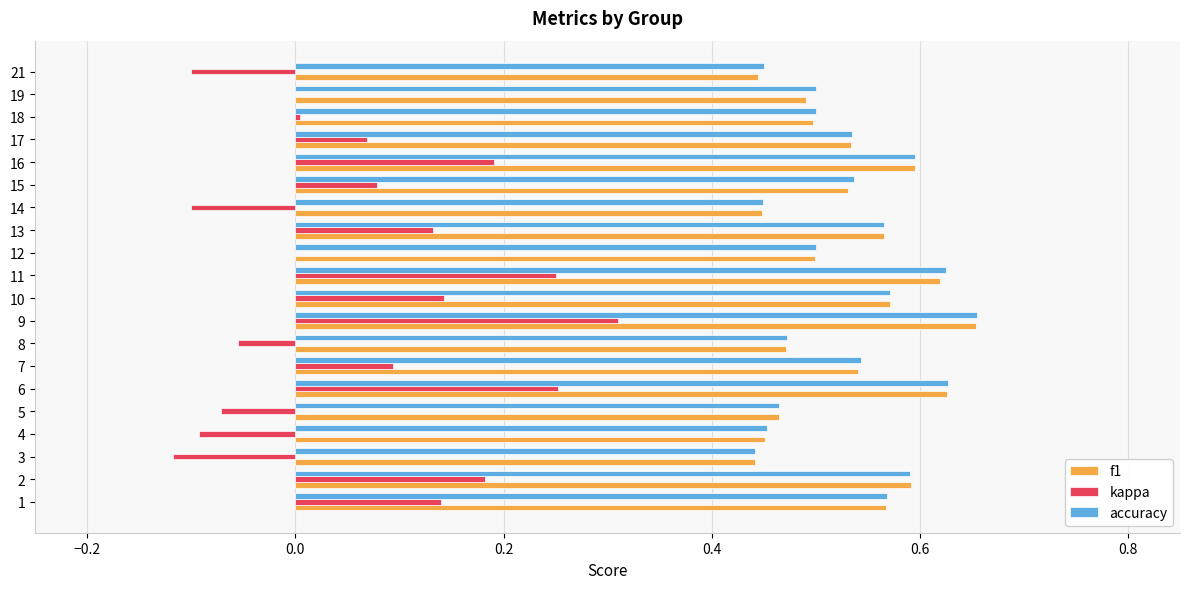

Is it true that accuracy equals 0.5 at 19?

True